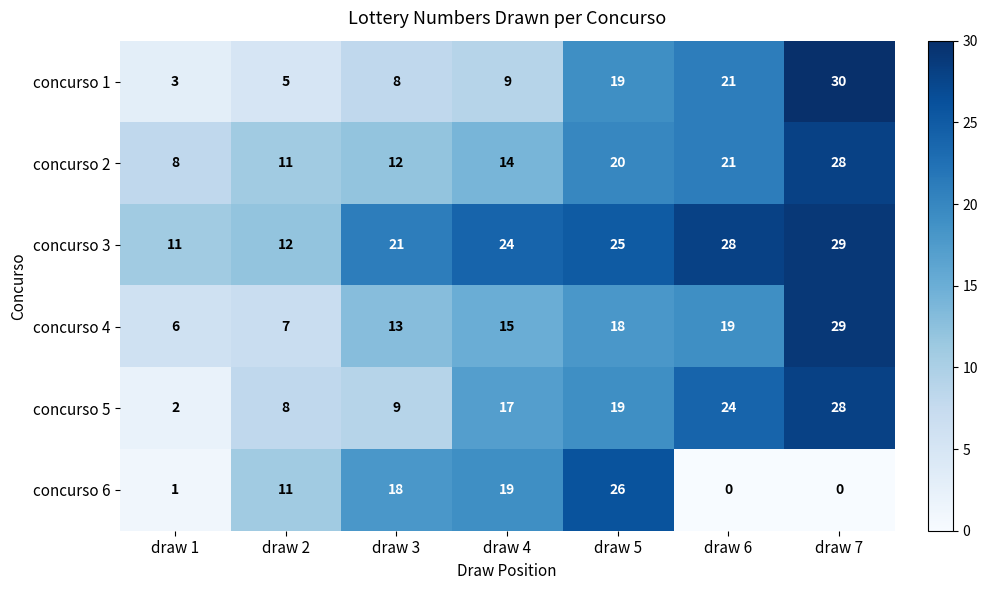

Which series has the largest range (max minus min)?

concurso 1